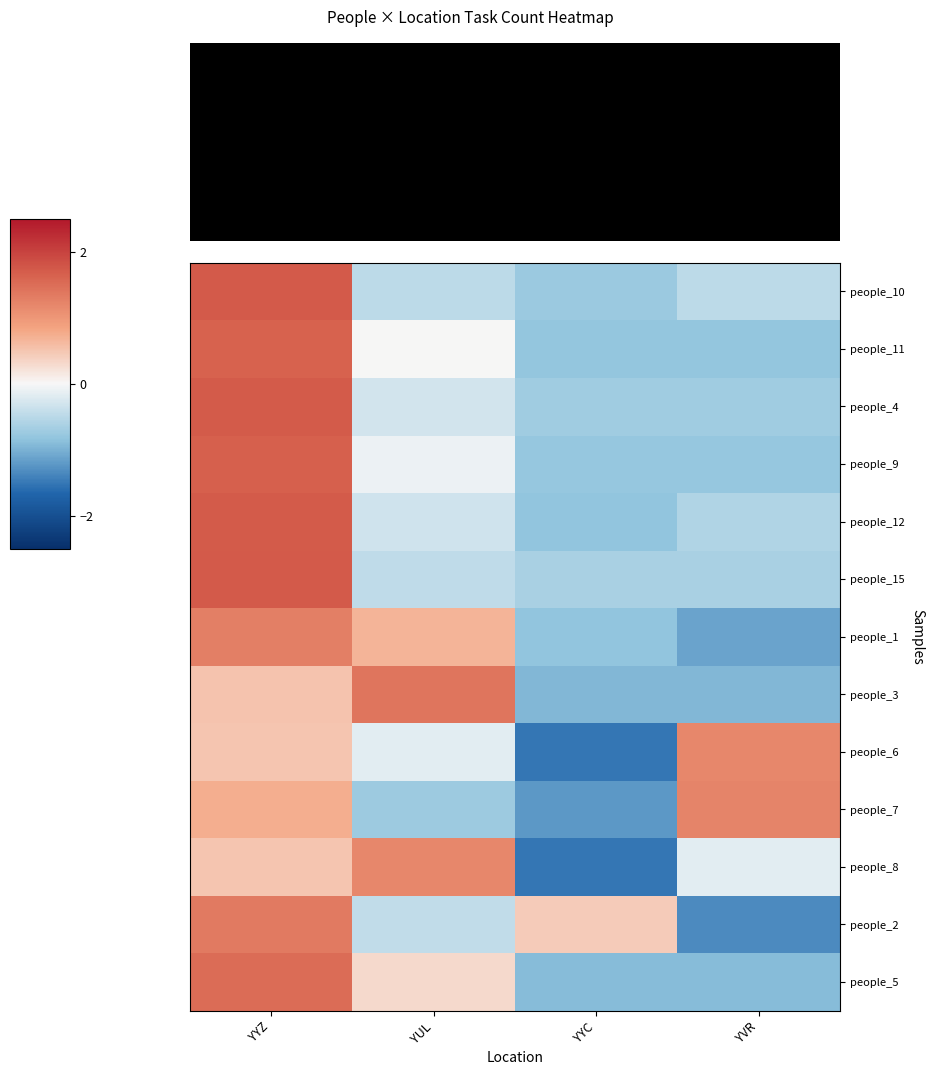

Which has a higher value, YVR or YYZ?

YYZ